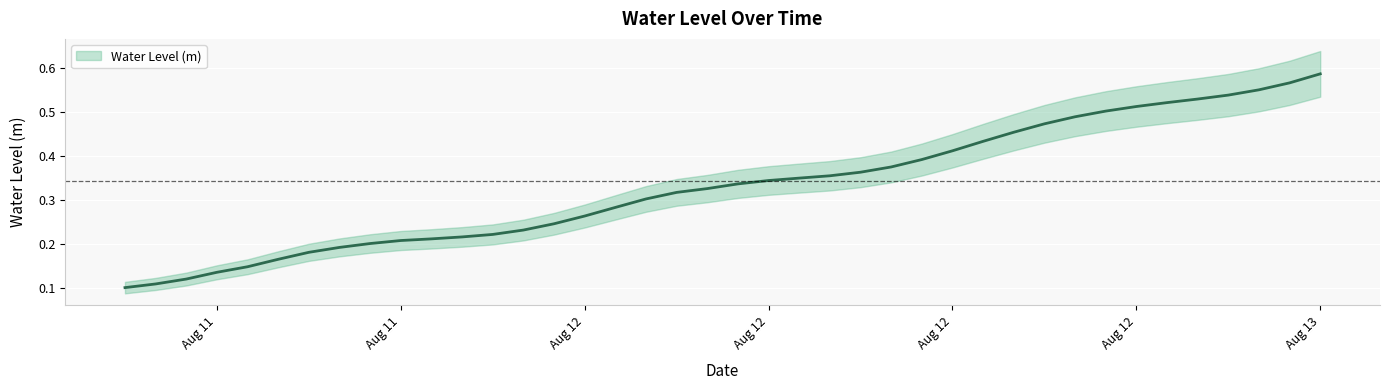

The chart shows a value of 0.6 at 2024-08-13 02:00:00. True or false?

True